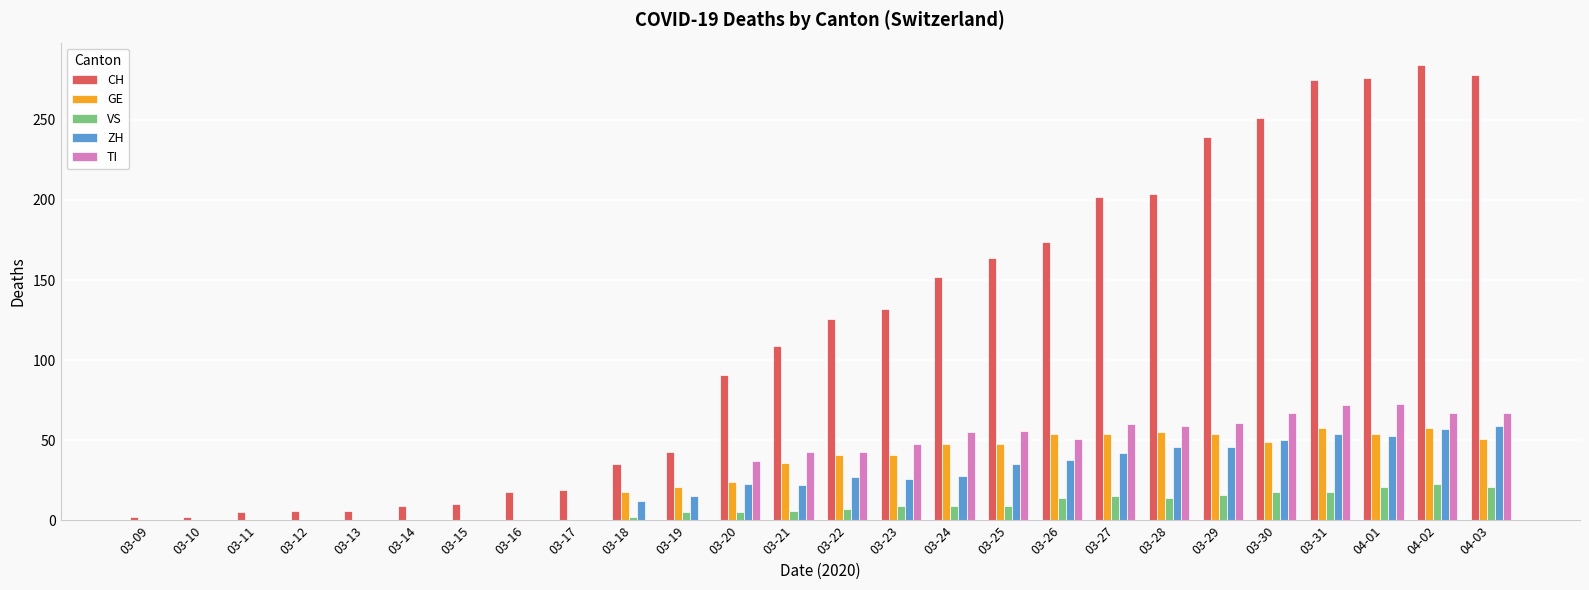

What are all the series names shown in the legend?

CH, GE, VS, ZH, TI